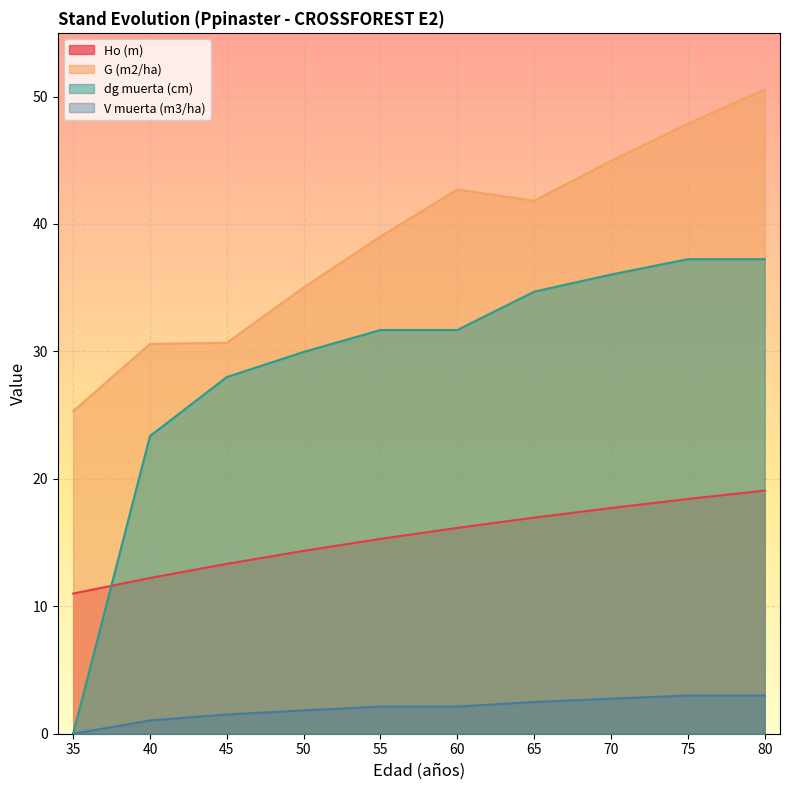

Rank the series by their maximum value, from highest to lowest.

G (m2/ha), dg muerta (cm), Ho (m), V muerta (m3/ha)